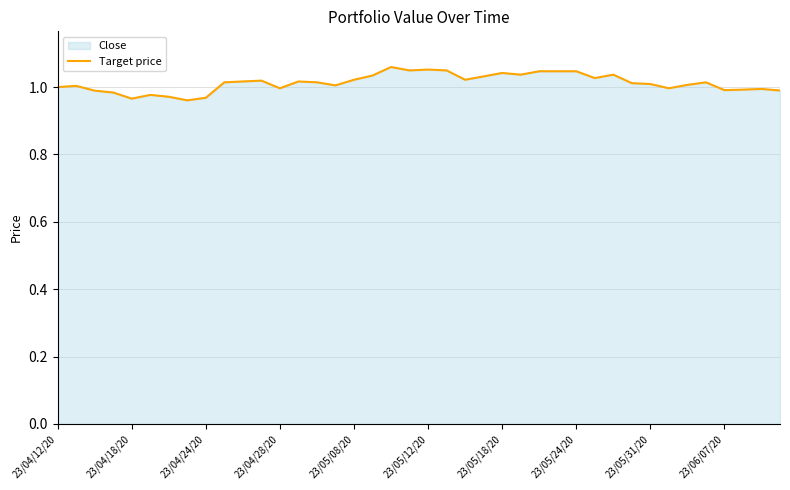

Reading left to right, transcribe all the data shown in this chart.

1.0	1.0	1.0	1.0	1.0	1.0	1.0	1.0	1.0	1.0	1.0	1.0	1.0	1.0	1.0	1.0	1.0	1.0	1.1	1.0	1.1	1.0	1.0	1.0	1.0	1.0	1.0	1.0	1.0	1.0	1.0	1.0	1.0	1.0	1.0	1.0	1.0	1.0	1.0	1.0